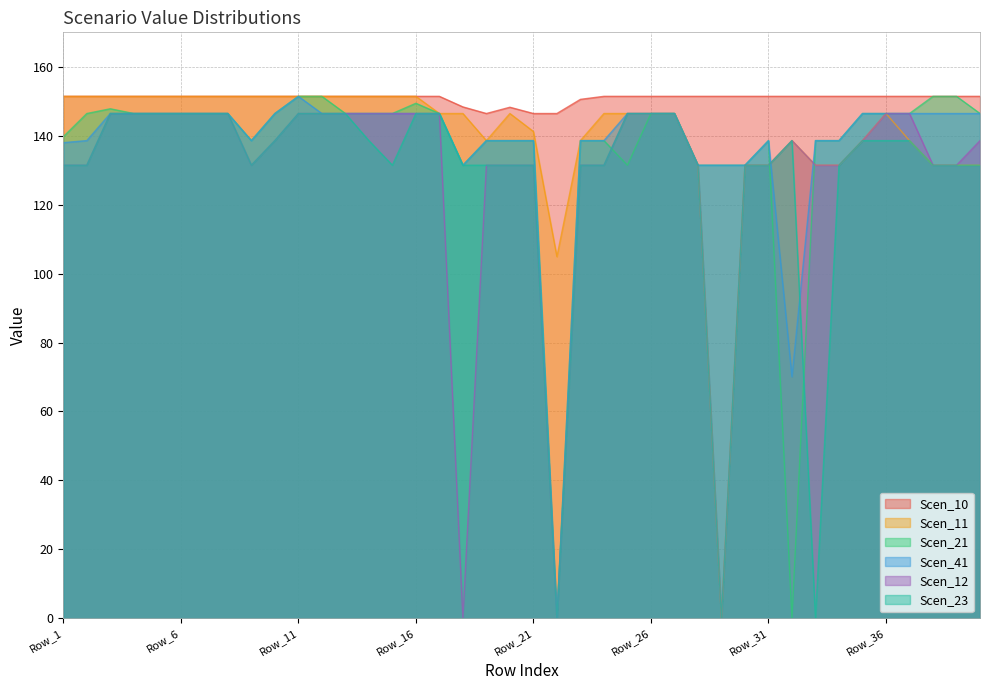

True or false: Scen_12 and Scen_11 cross at least once.

False